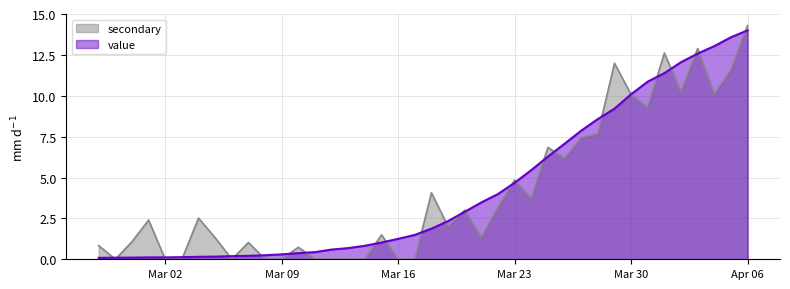

Which category has the highest value across all series?

Apr 06